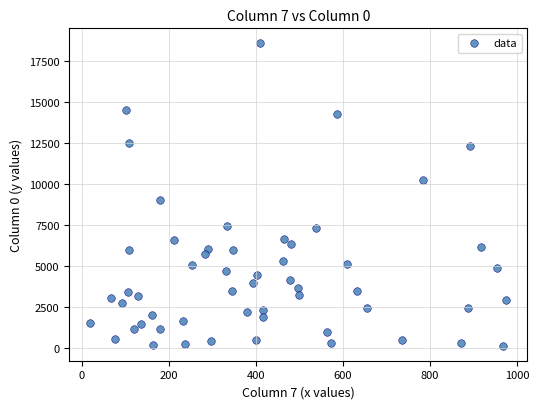

What Y value in the scatter plot is closest to 9365?

9015.5